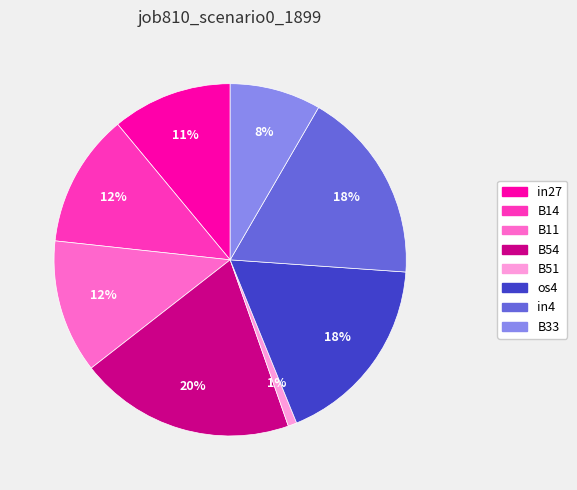

Between os4 and B11, which is larger?

os4